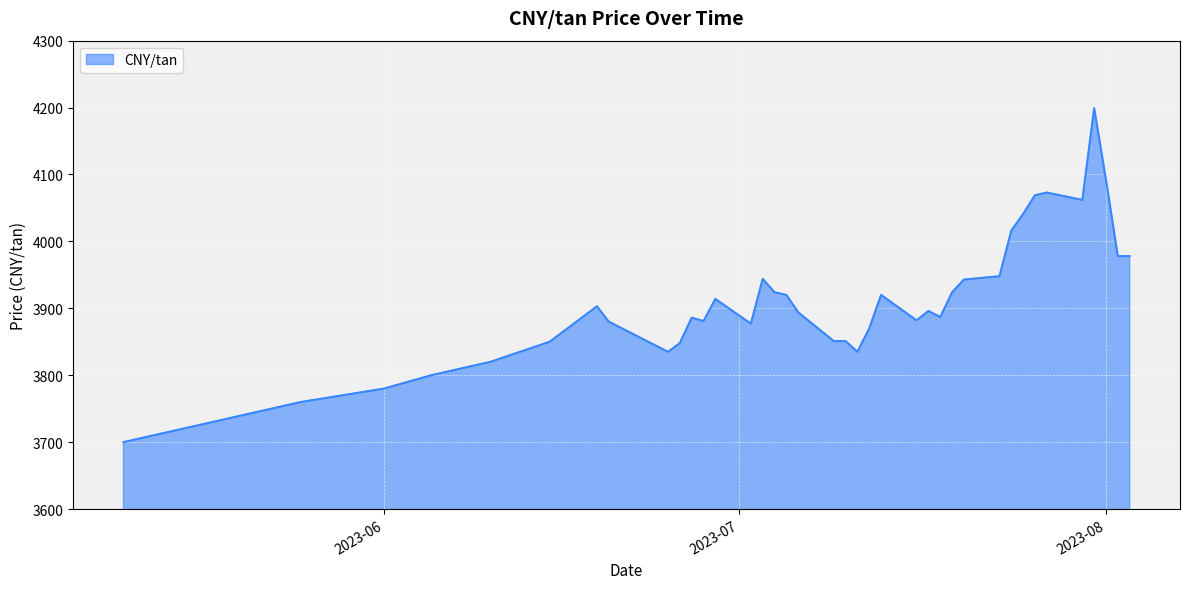

What is the average value?

3905